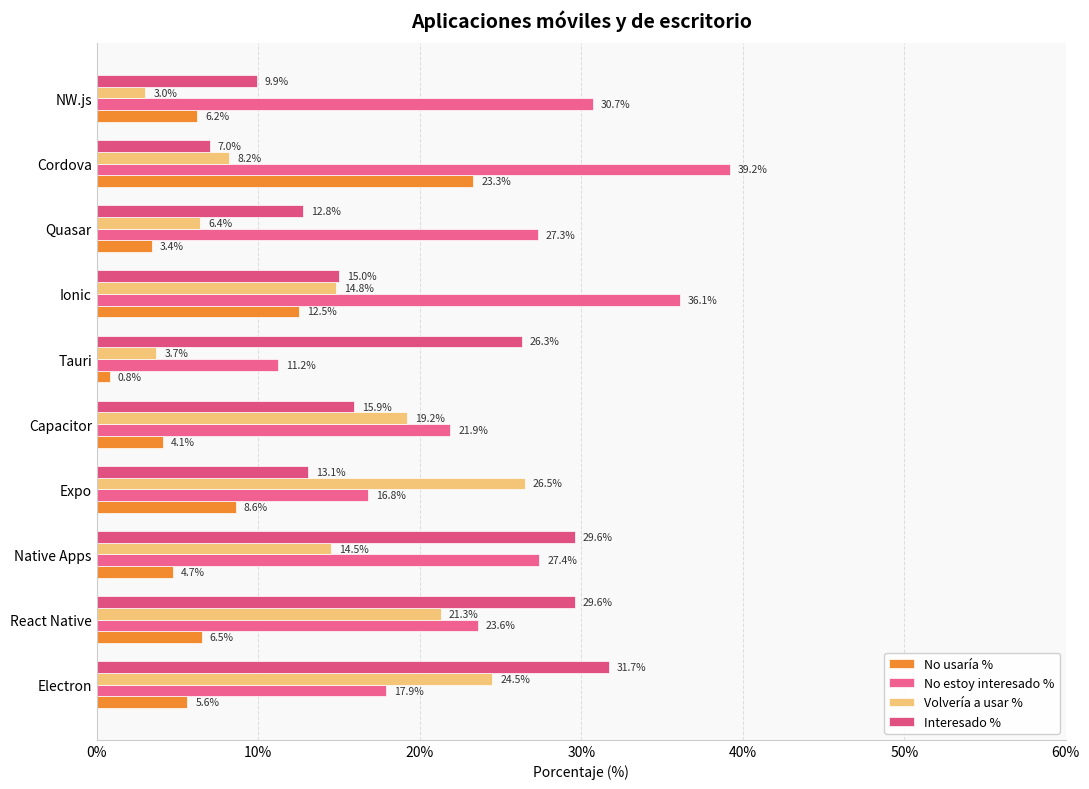

How many categories are shown in the chart?

10